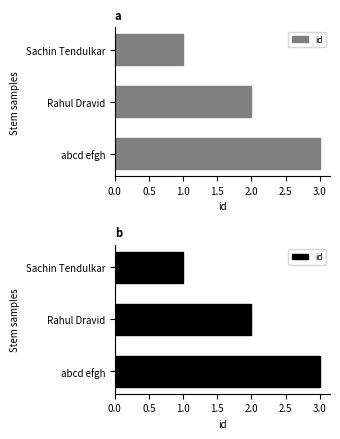

How many data points are above 2?

1